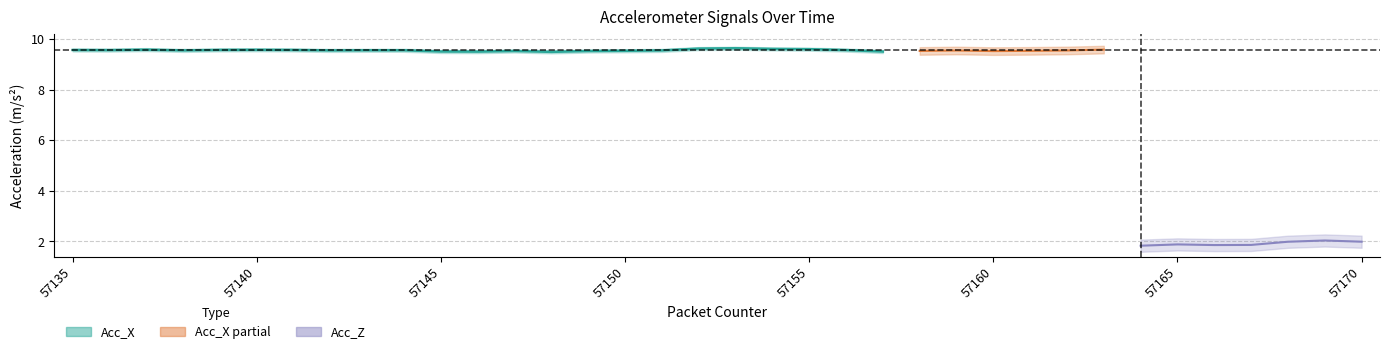

At which category does Acc_X reach its first local peak?

57137